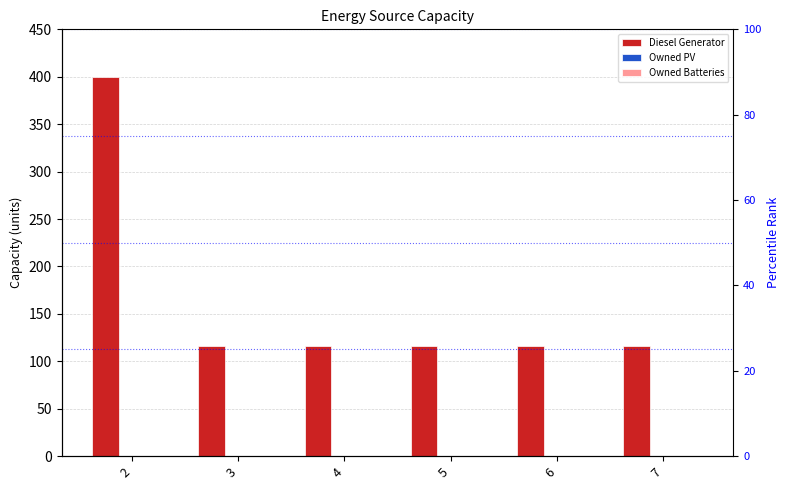

Is the value of Diesel Generator at 4 greater than the value of Owned PV at 2?

Yes